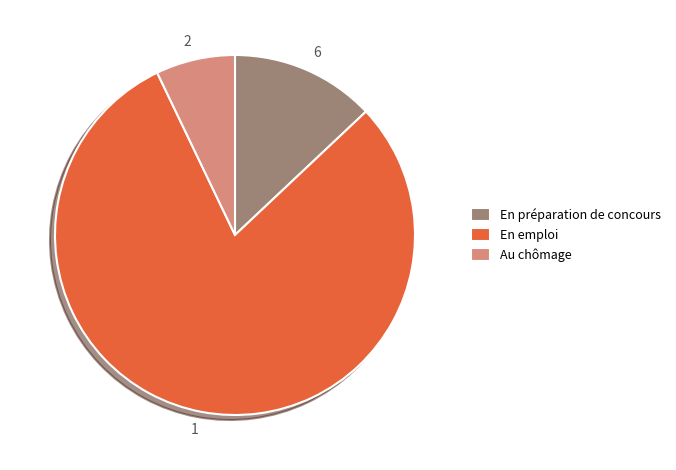

True or false: En emploi accounts for 80% of the total.

True